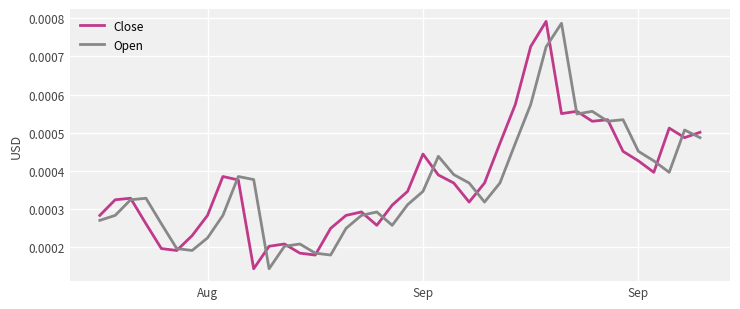

Which series has the largest total across all categories?

Close